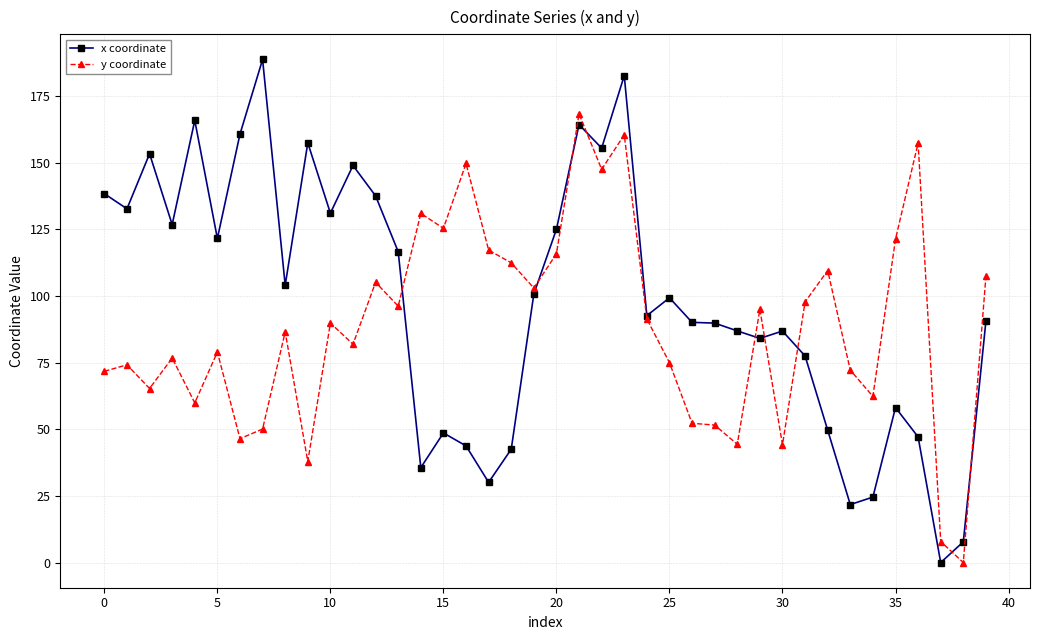

Rank the series by their maximum value, from highest to lowest.

x coordinate, y coordinate